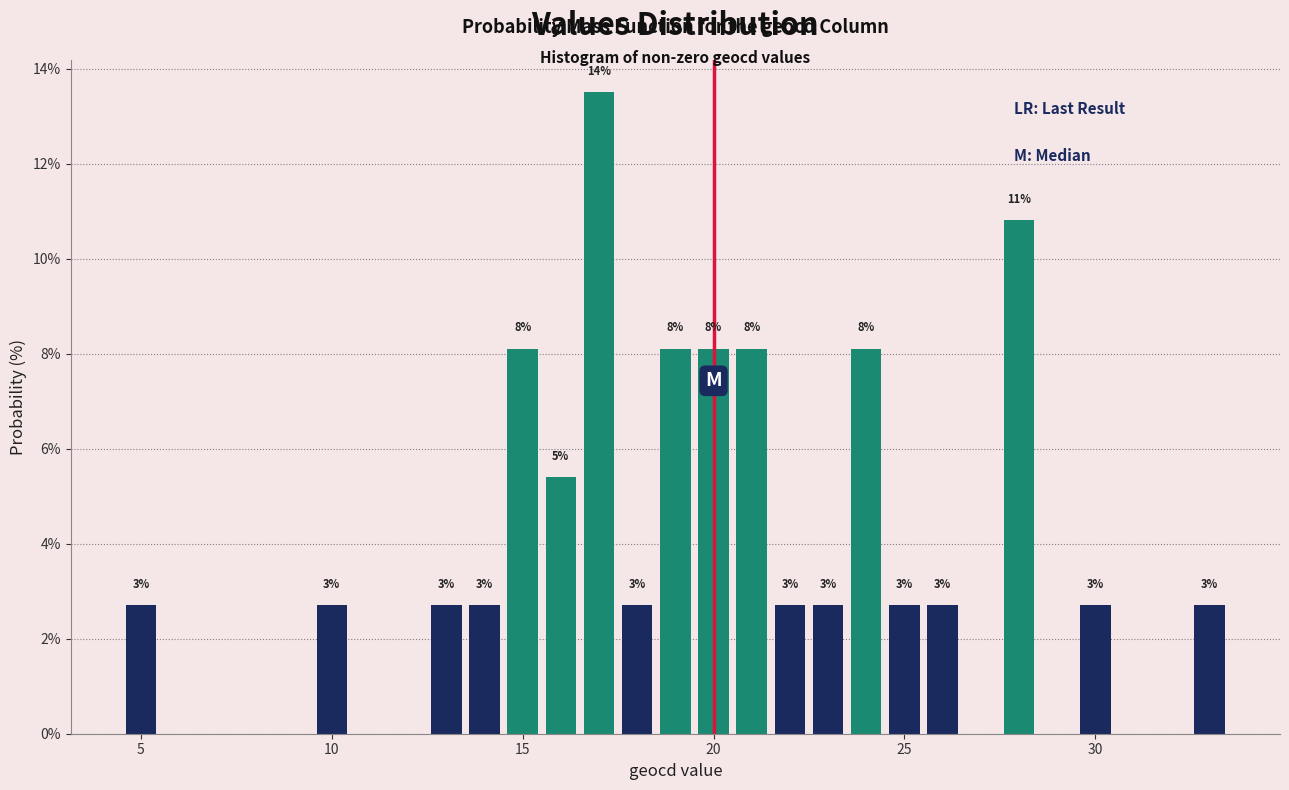

Read against the x-axis, roughly where is the centre of the tallest bar?

17.0